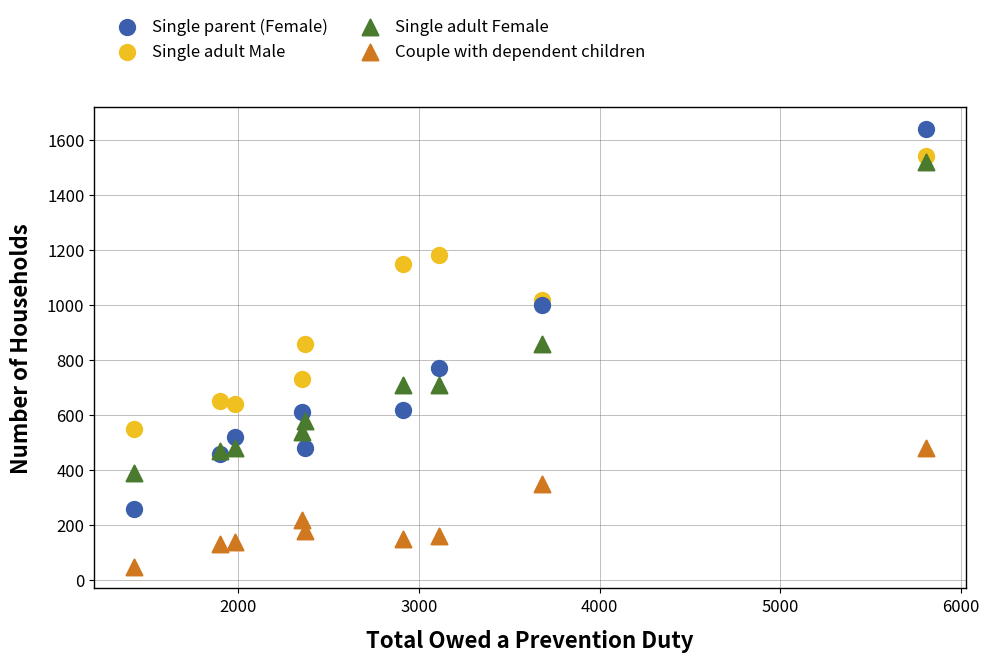

Which series contains the lowest Y value?

Couple with dependent children